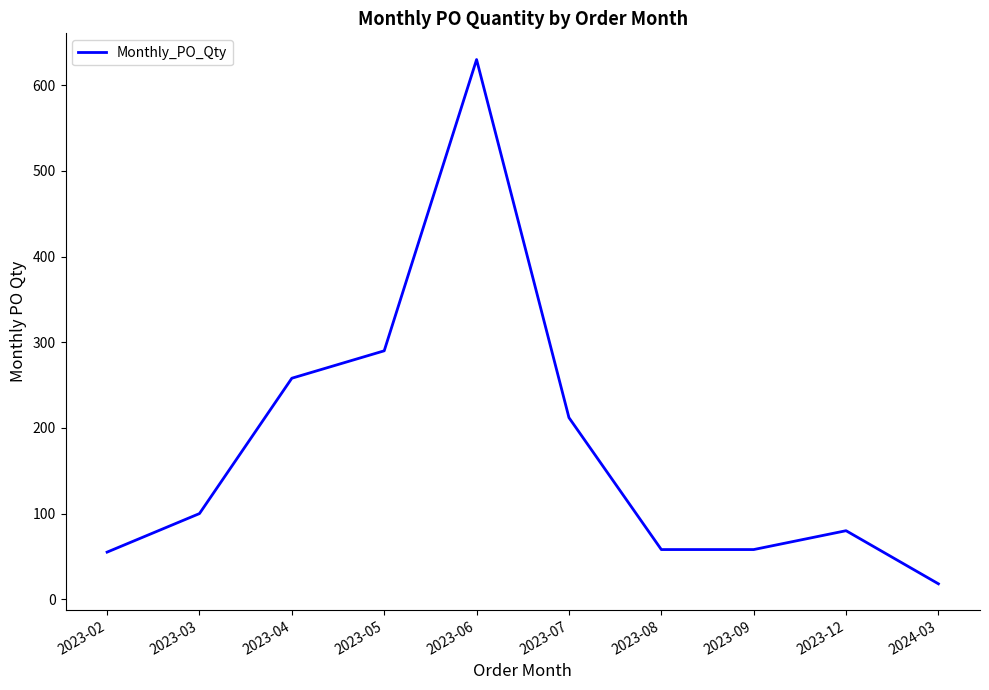

Reading left to right, transcribe all the data shown in this chart.

55	100	258	290	630	212	58	58	80	18